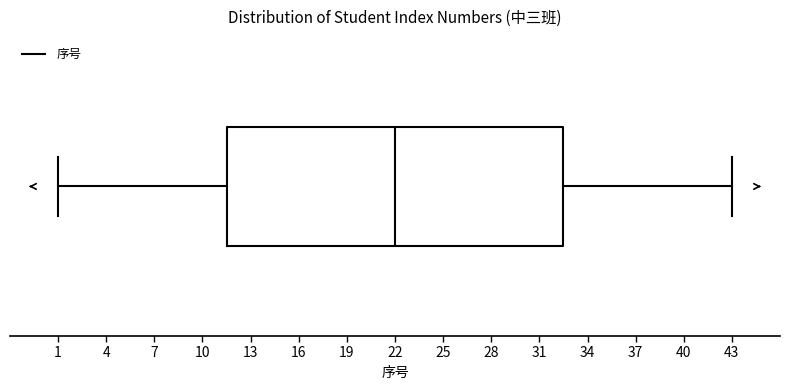

Where does the left whisker of the box end on the x-axis? The values are not printed on the chart, so give them approximately, as read against the axis.

1.0